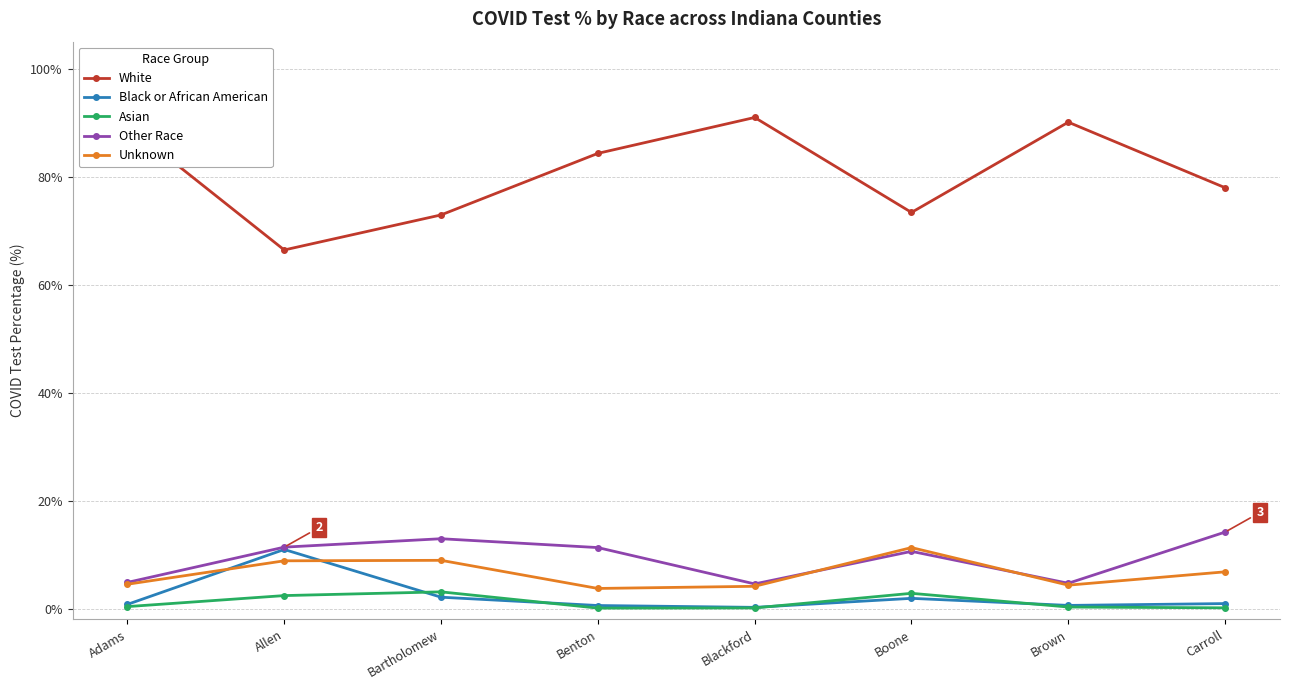

What is the minimum value for Unknown?

3.7